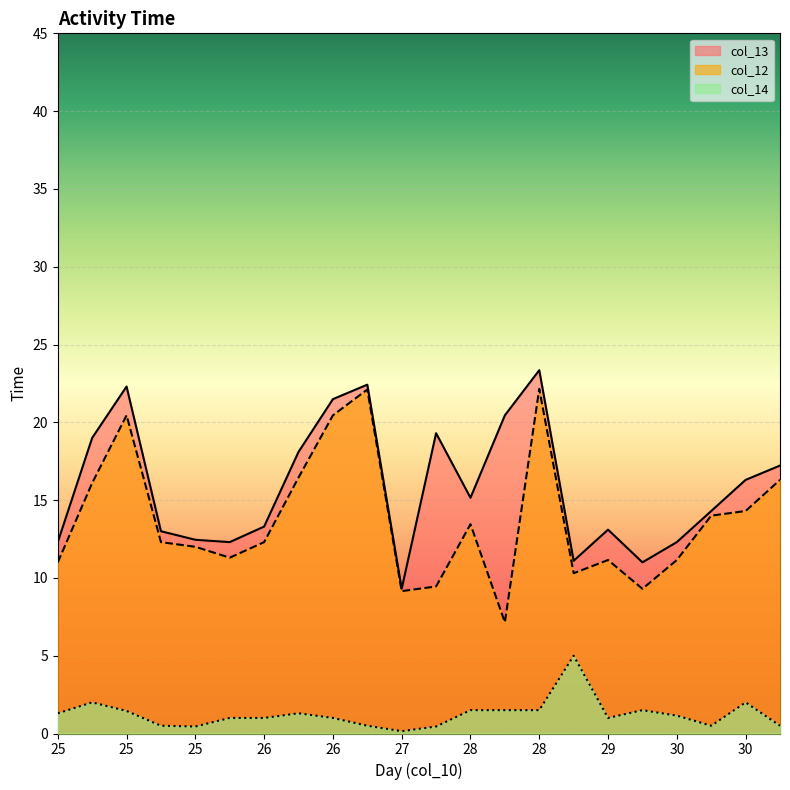

How many lines are shown in the chart?

3